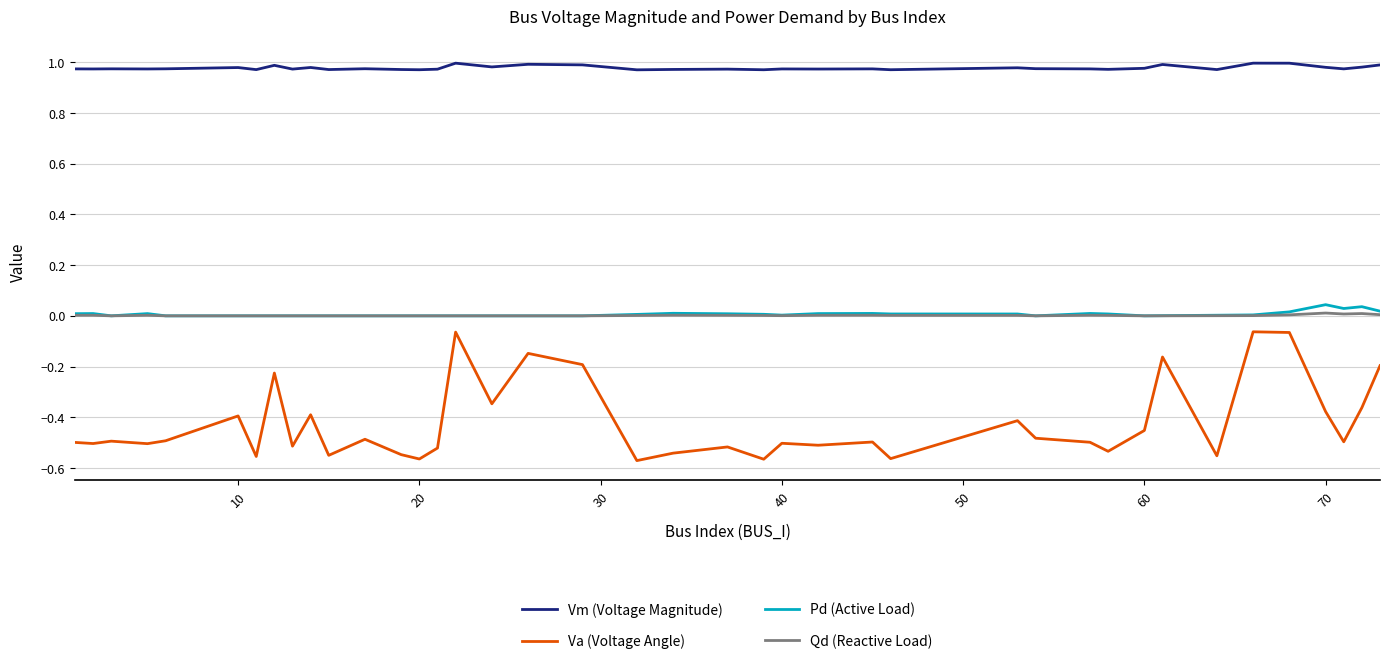

Which series has the largest total across all categories?

Vm (Voltage Magnitude)